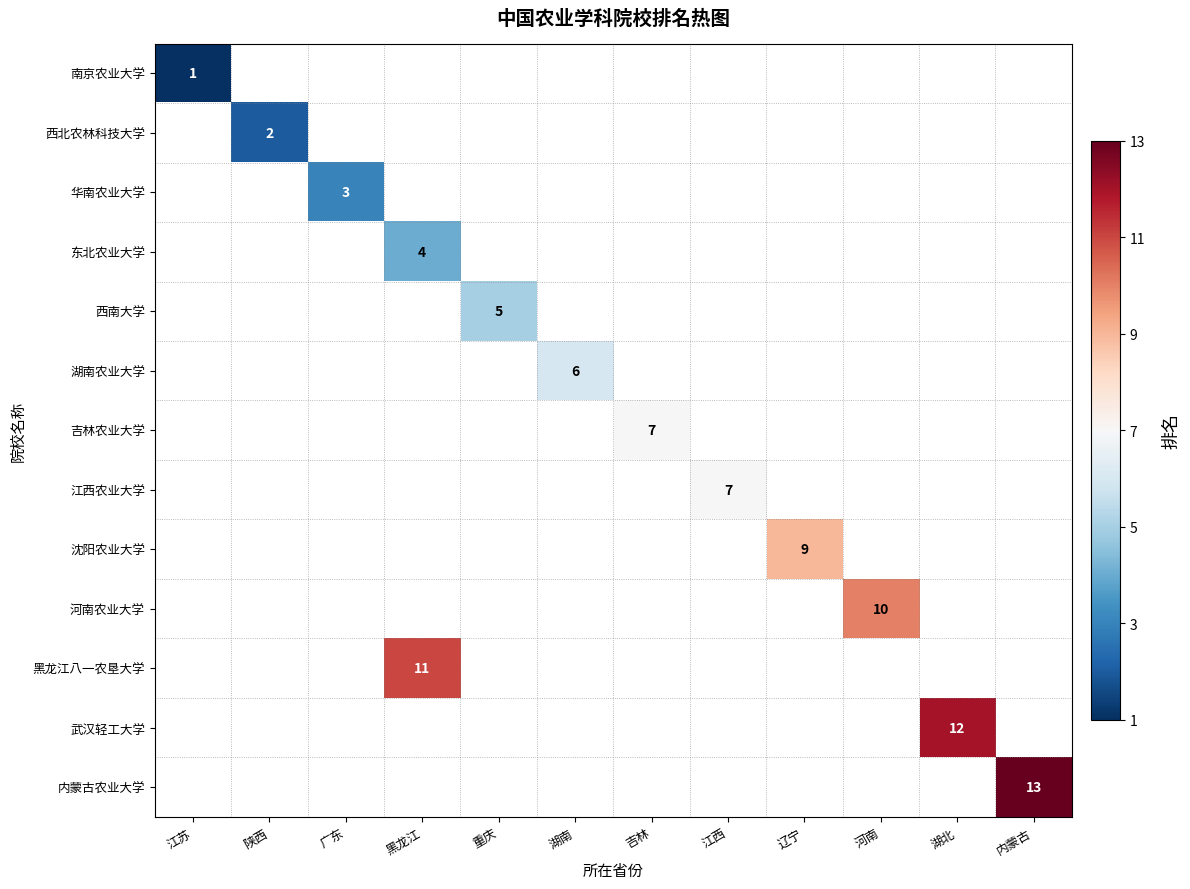

True or false: 黑龙江八一农垦大学 has a value of 11 at 黑龙江.

True